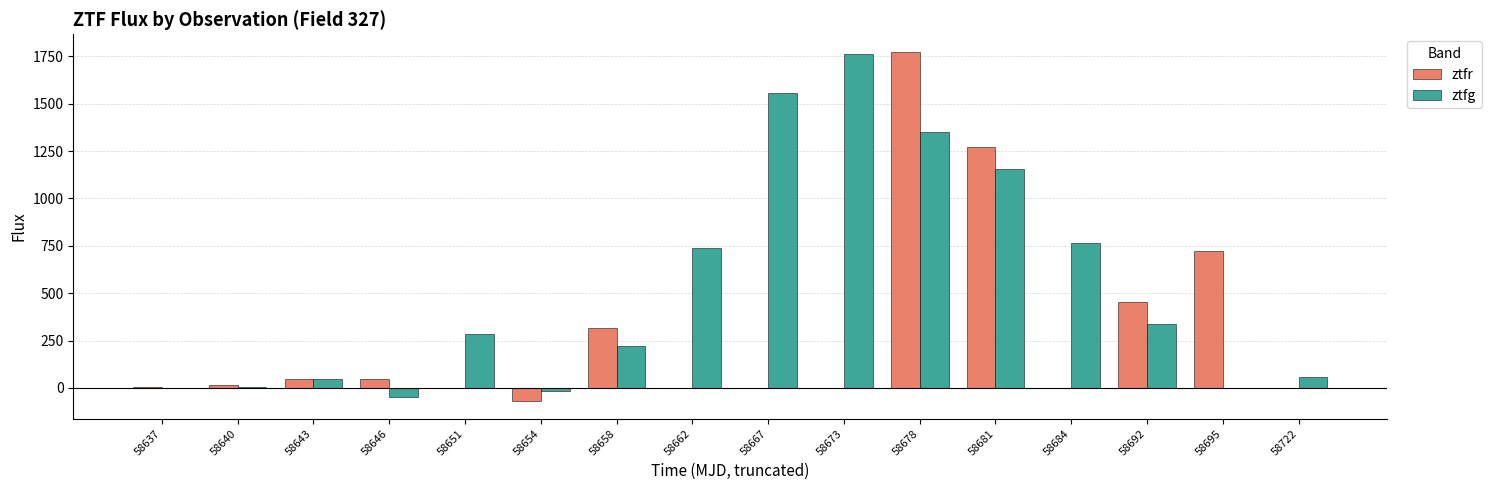

Which series changed the most between 58654 and 58692?

ztfr